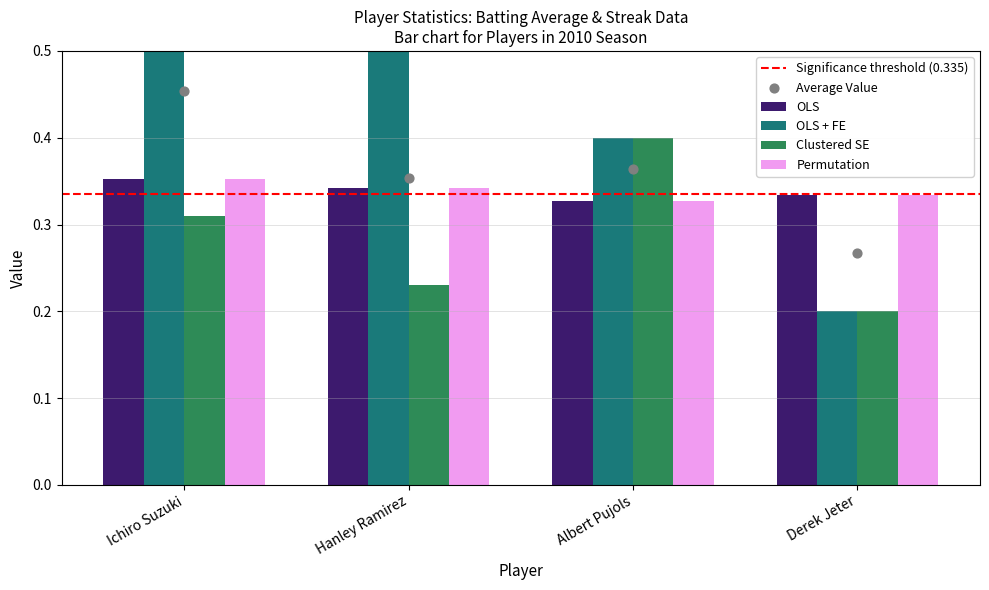

At how many categories does at least one series exceed 0?

4